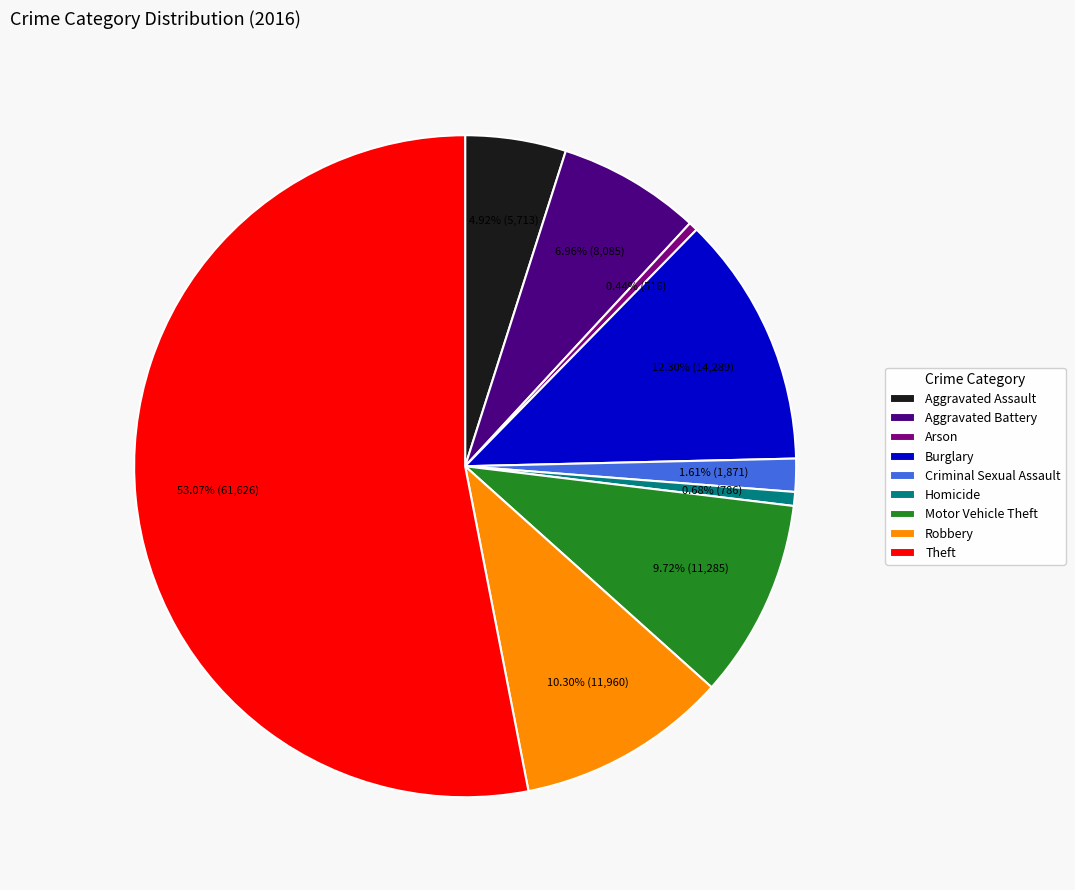

Which slice is the largest?

Theft